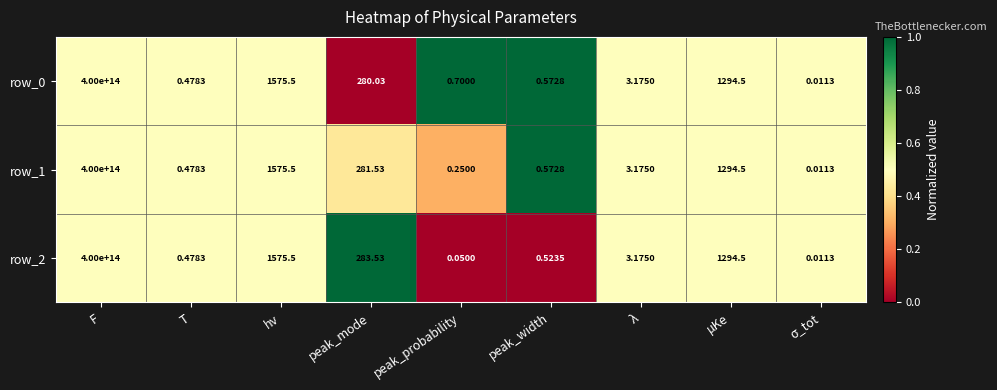

Which label corresponds to the largest value in the chart?

F